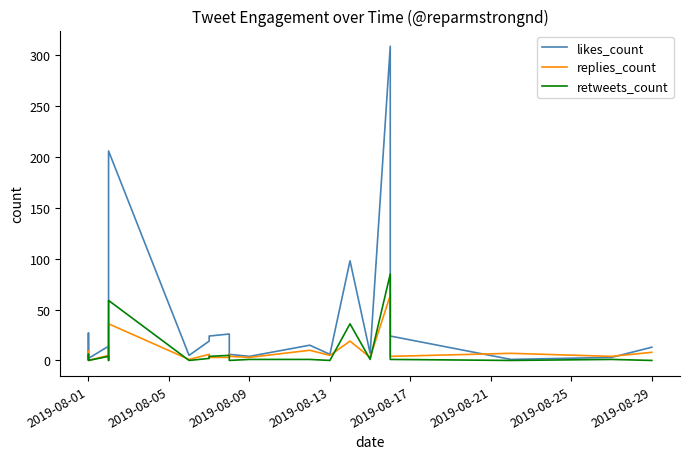

Does the chart have visible grid lines?

No